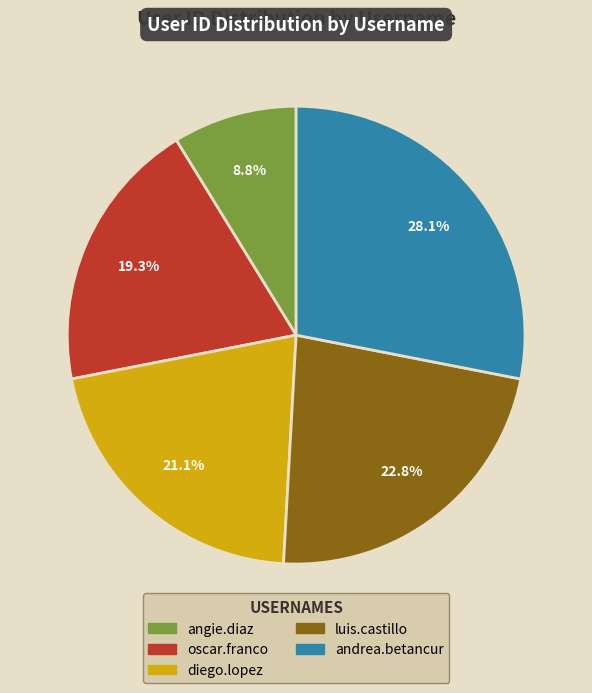

Between angie.diaz and oscar.franco, which is larger?

oscar.franco